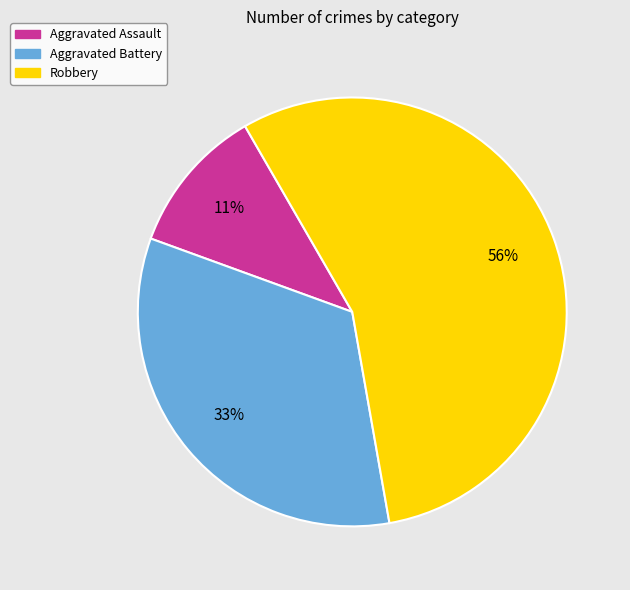

Does any single category account for the majority?

Yes